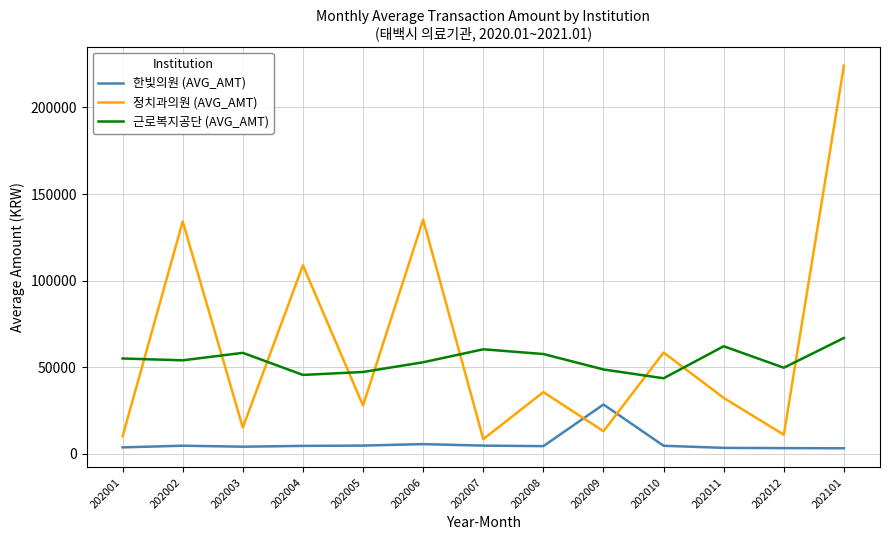

What is the difference between the maximum and second lowest values in the 정치과의원 (AVG_AMT) series?

214024